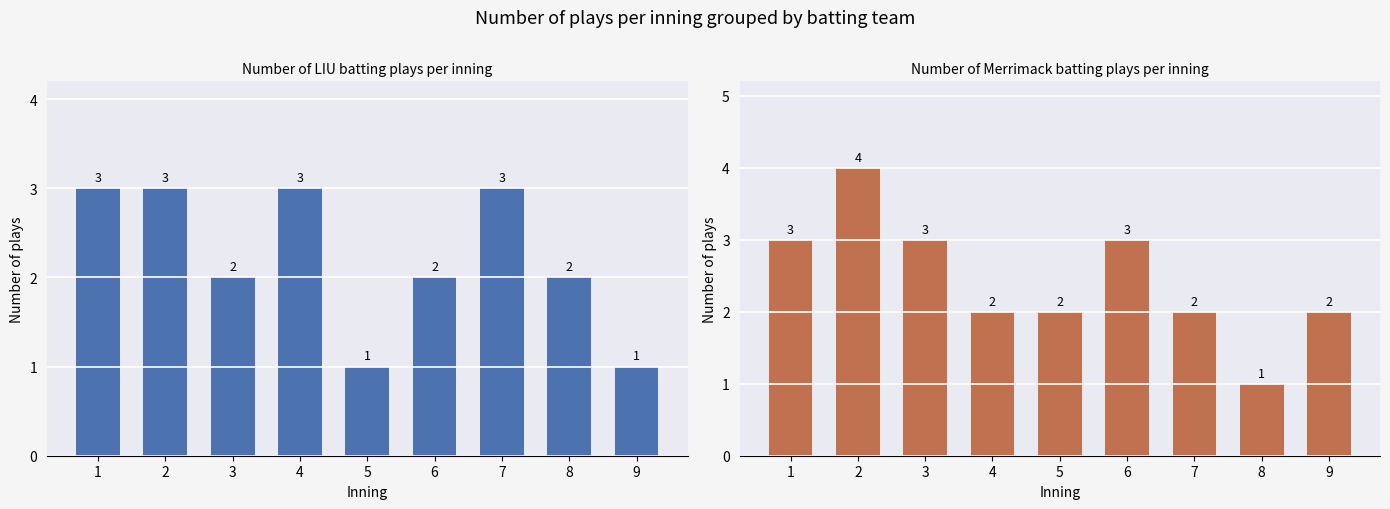

At which label does Merrimack first exceed 2?

1